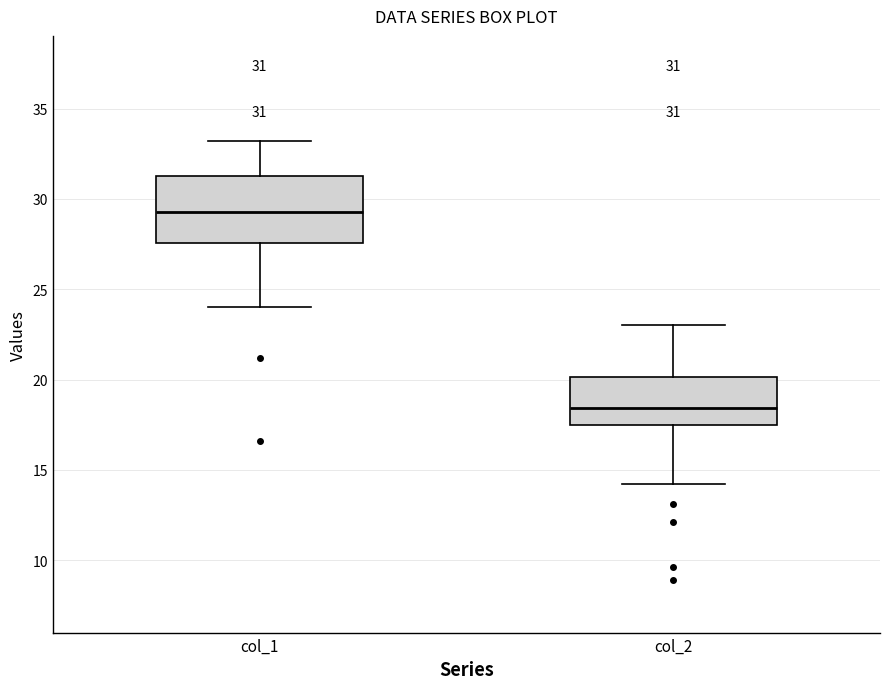

Which box has the highest median line?

col_1